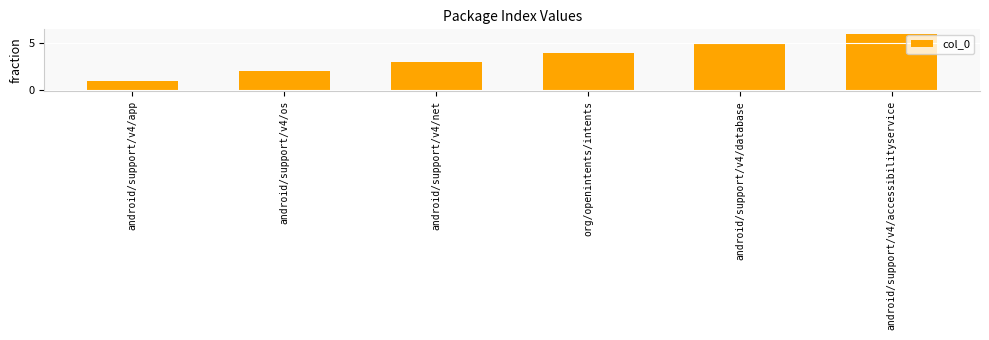

Is it true that the value at org/openintents/intents is 3?

False